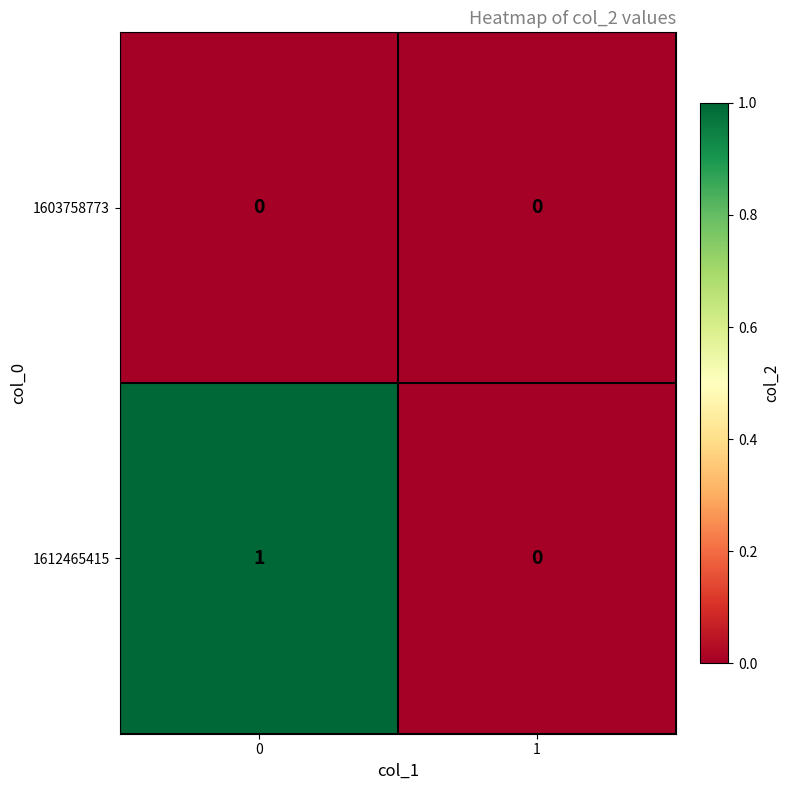

True or false: 1603758773 has a value of 0 at 1.

True